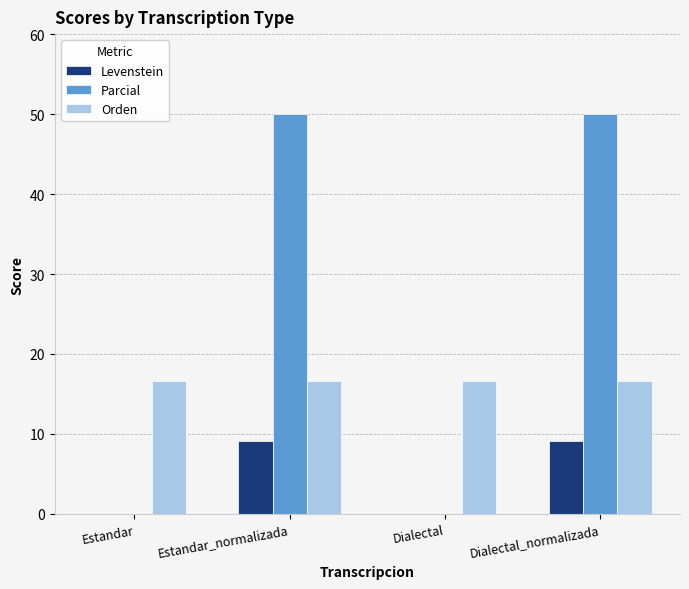

What is the maximum value for Orden?

16.7